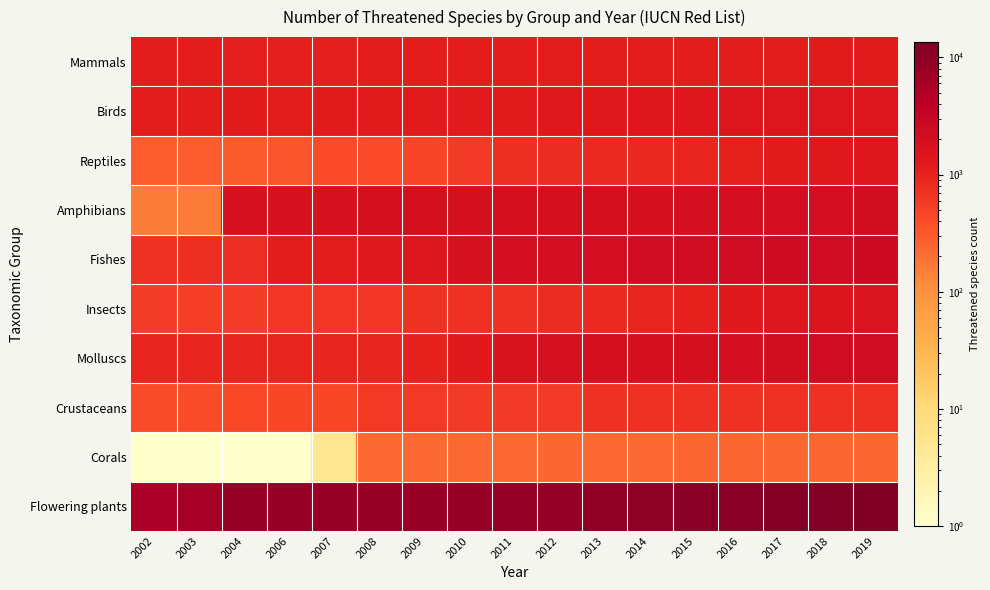

At how many categories does at least one series exceed 7146?

15